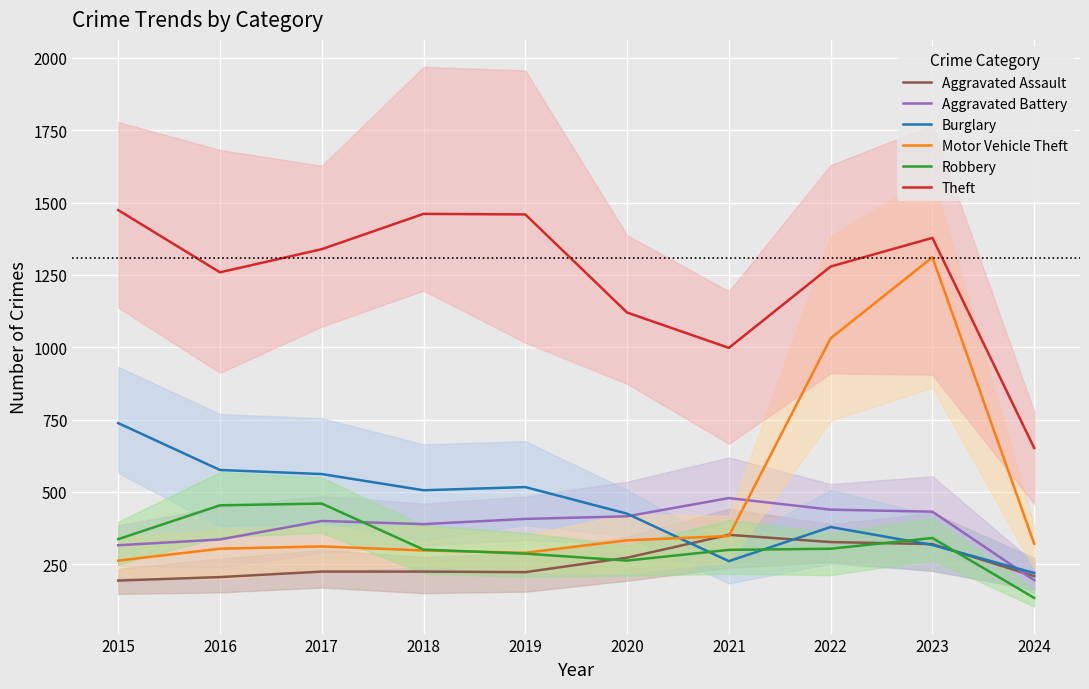

Rank the categories by Theft value from highest to lowest.

2015, 2018, 2019, 2023, 2017, 2022, 2016, 2020, 2021, 2024